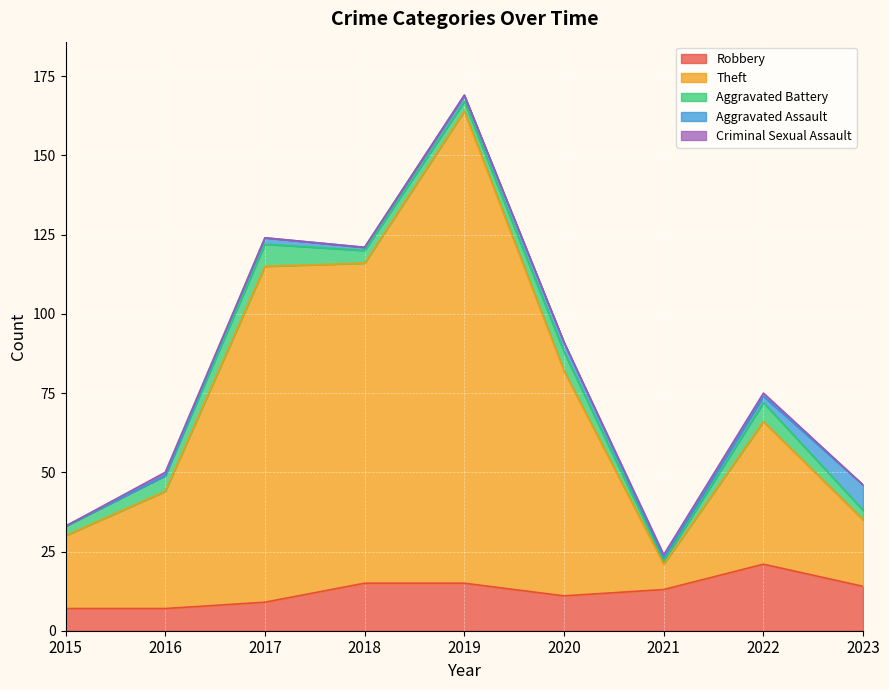

How many data points does each series have?

9